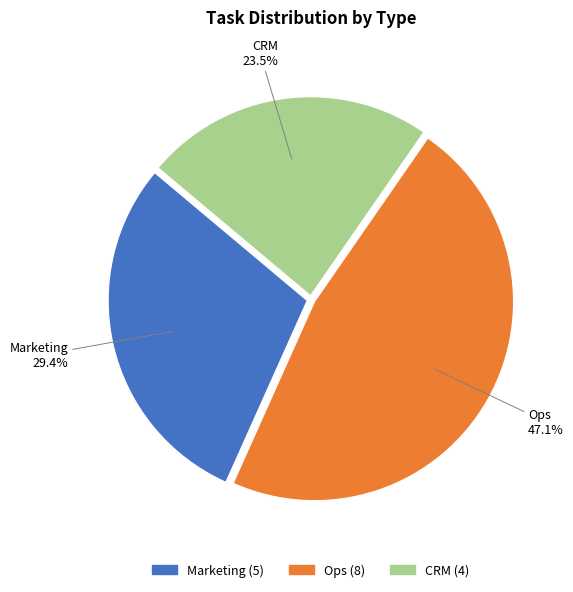

Which slice is the largest?

Ops